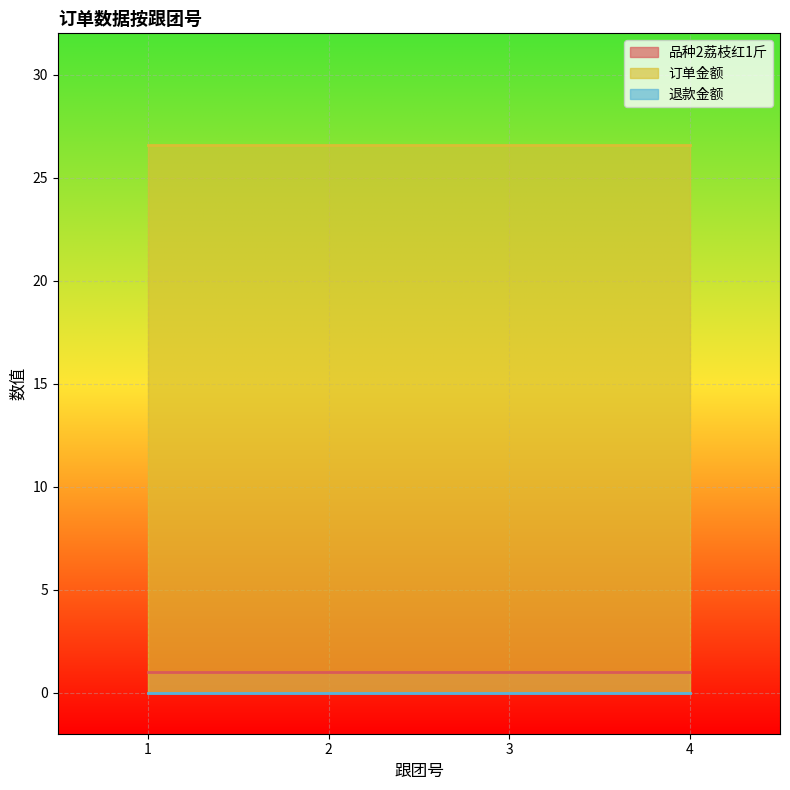

At how many categories does at least one series exceed 10?

4